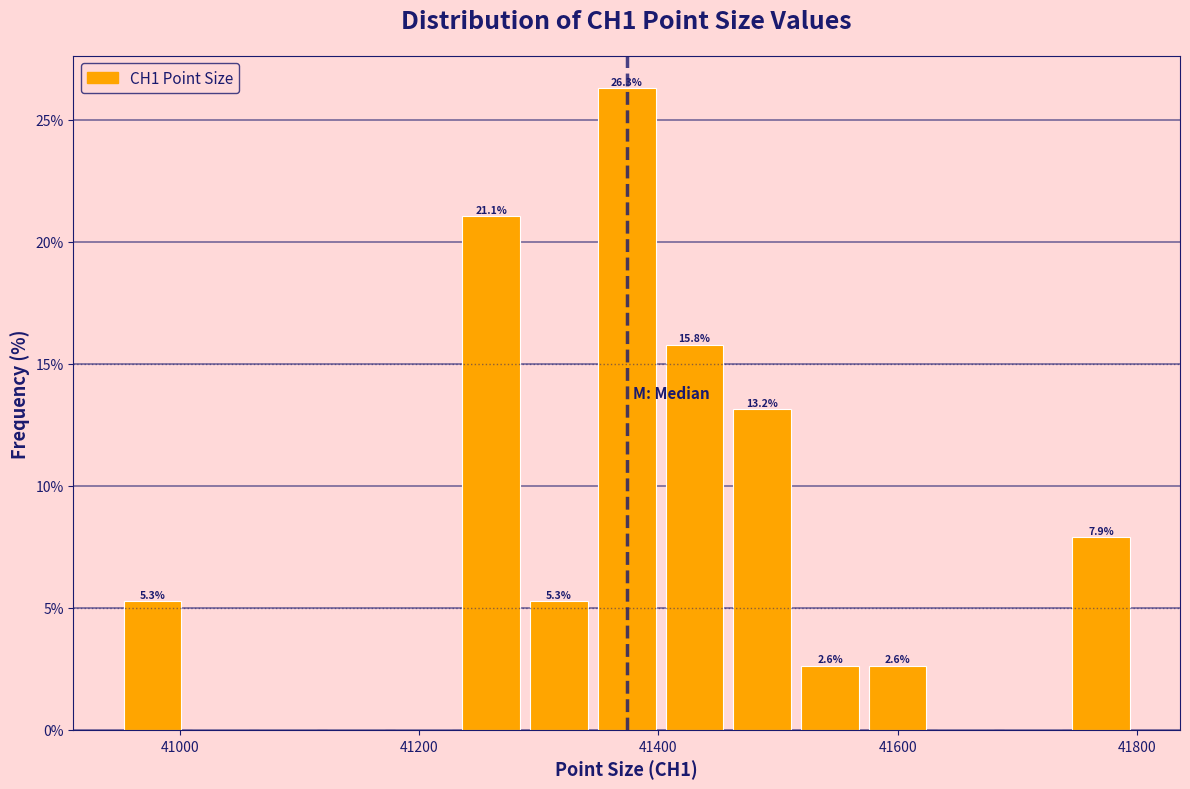

Read against the x-axis, roughly where is the centre of the tallest bar?

41380